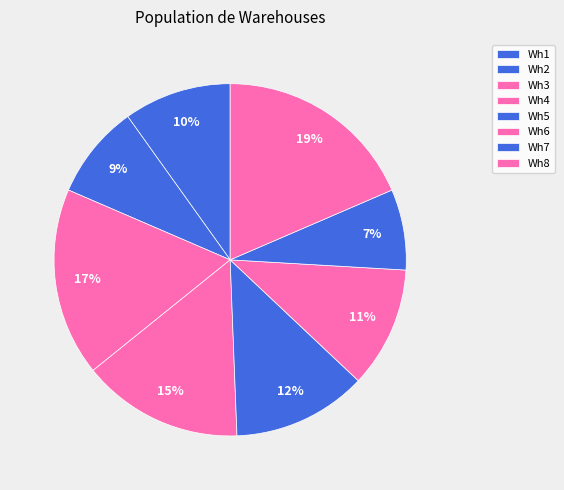

Which category has the smallest portion of the pie?

Wh7